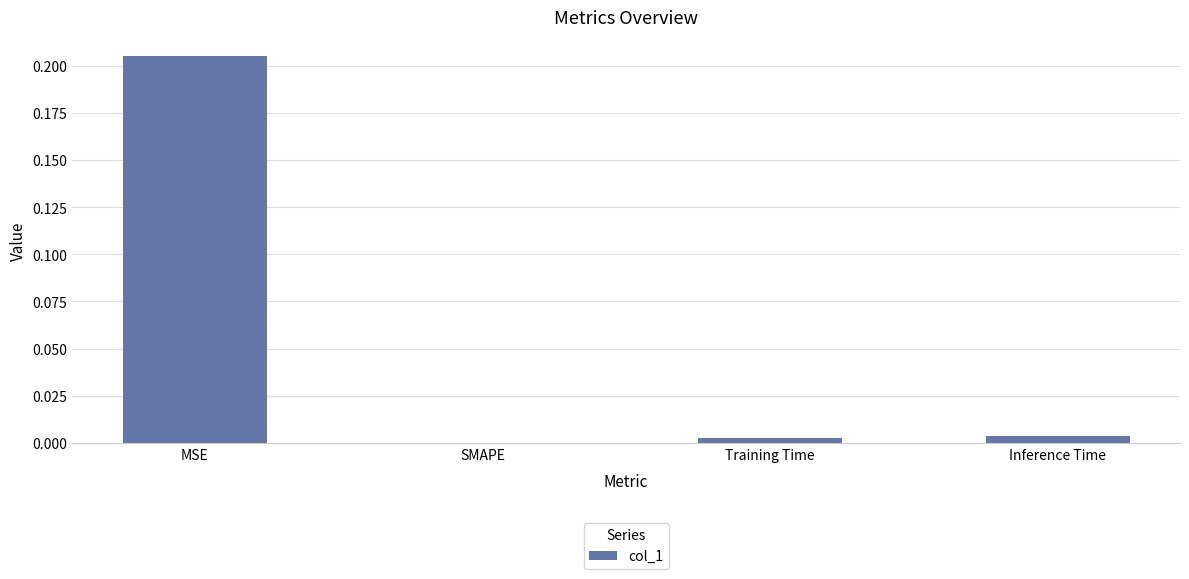

Are the bars horizontal?

No